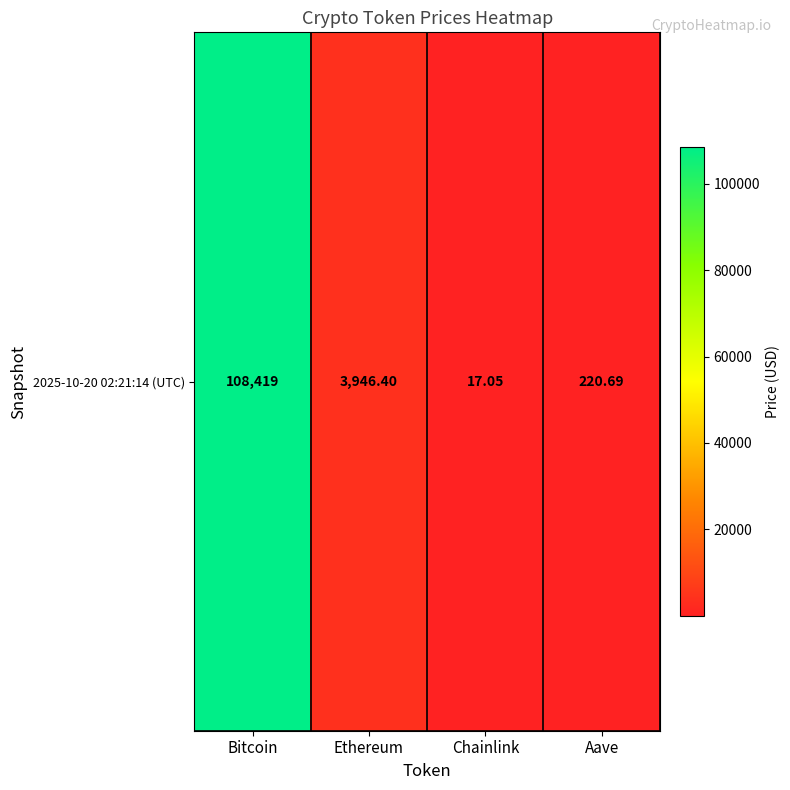

Rank the categories by value from highest to lowest.

Bitcoin, Ethereum, Aave, Chainlink